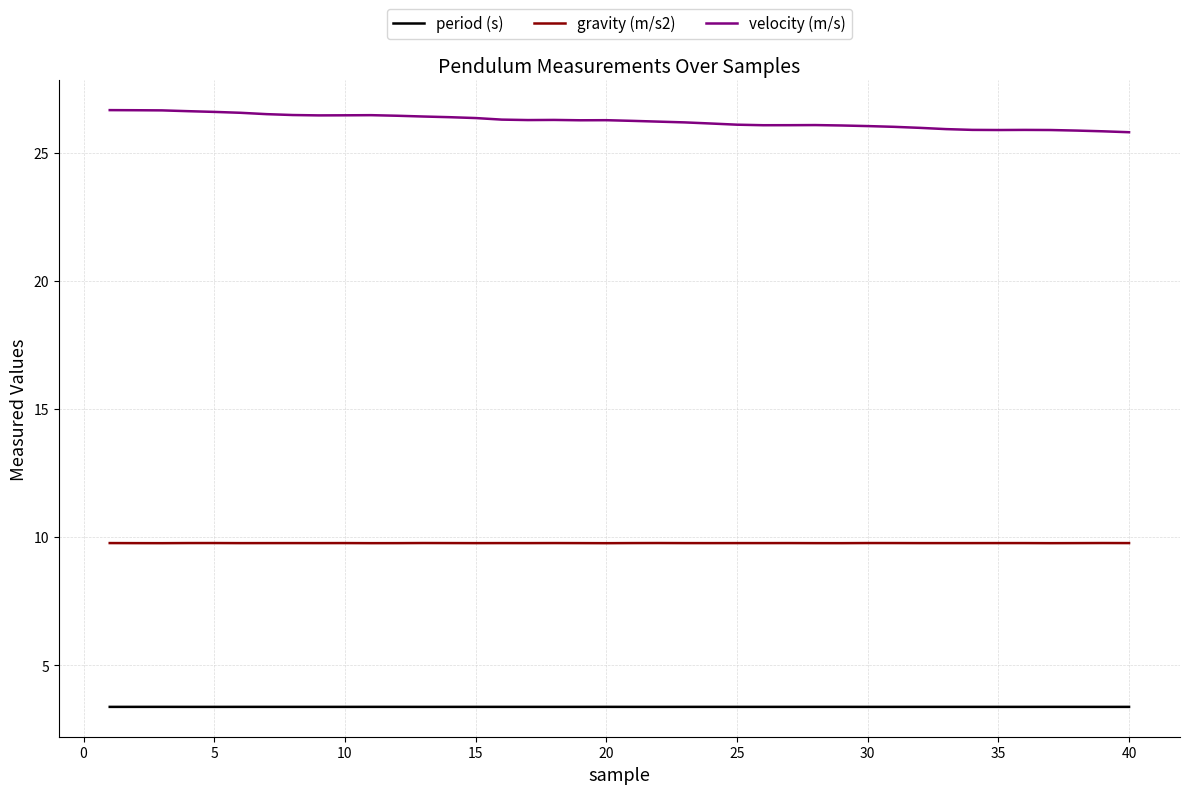

True or false: velocity (m/s) and gravity (m/s2) cross at least once.

False